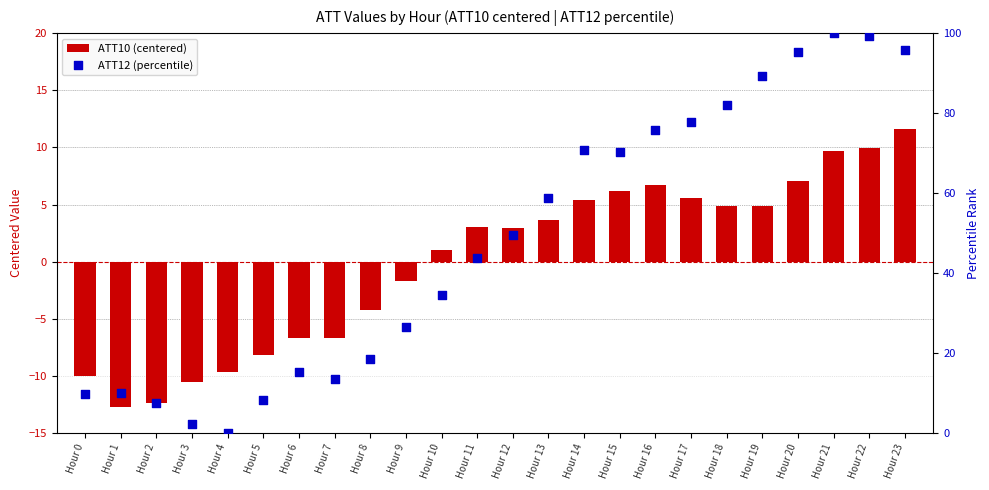

What is the total value across all series at Hour 14?

76.1